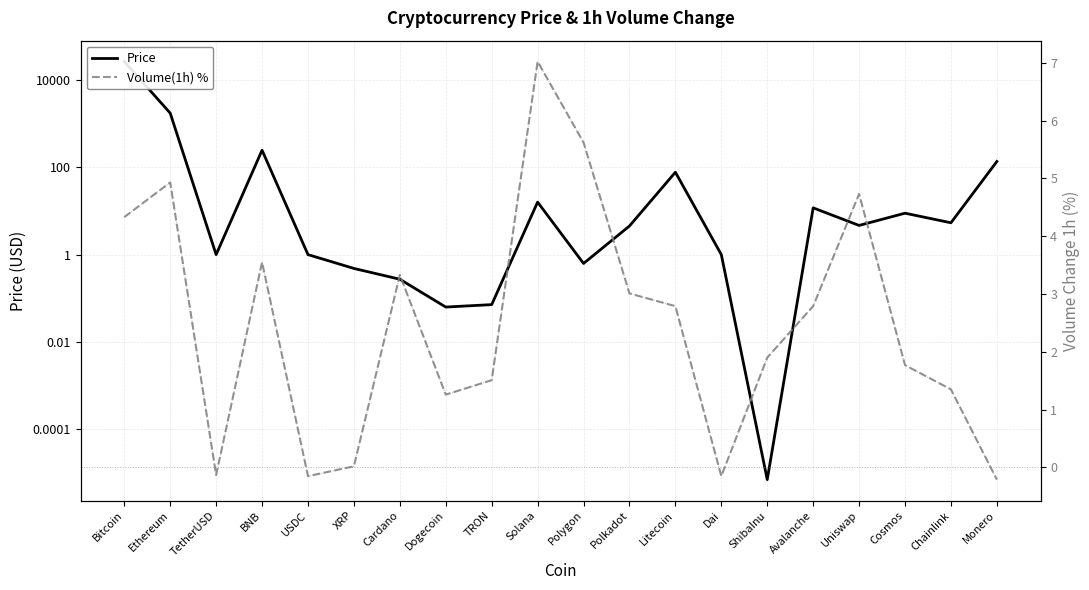

What is the label of the 6th point from the left?

XRP